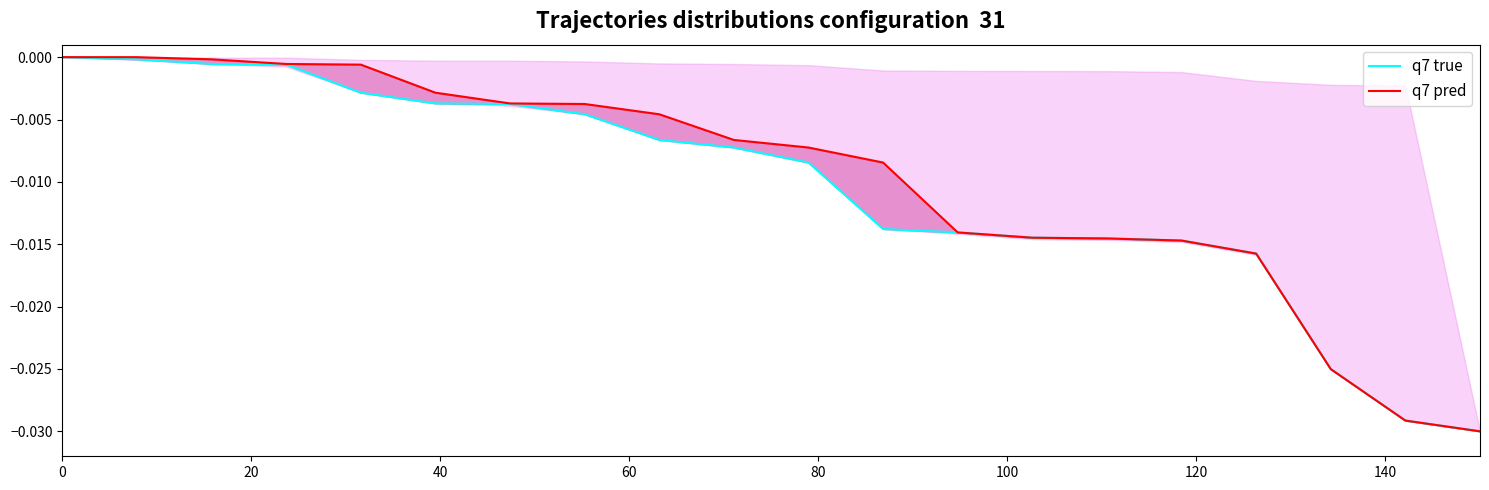

Does the chart display data point markers on the line(s)?

No